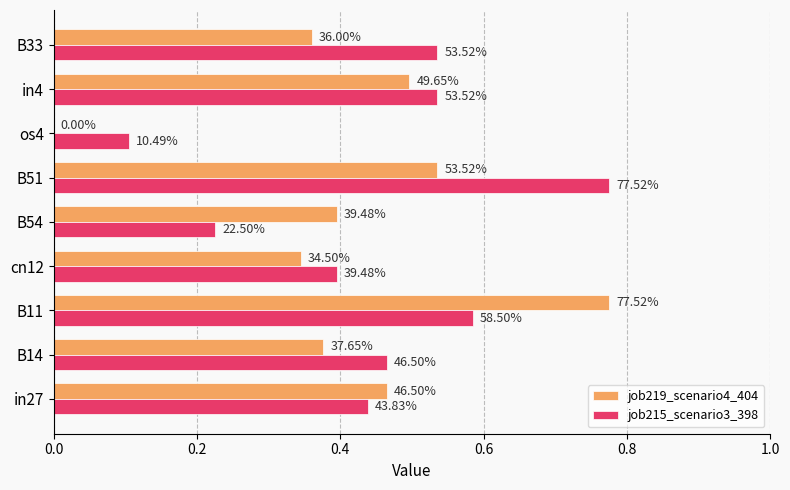

Count the job215_scenario3_398 values in the range 0 to 1.

9